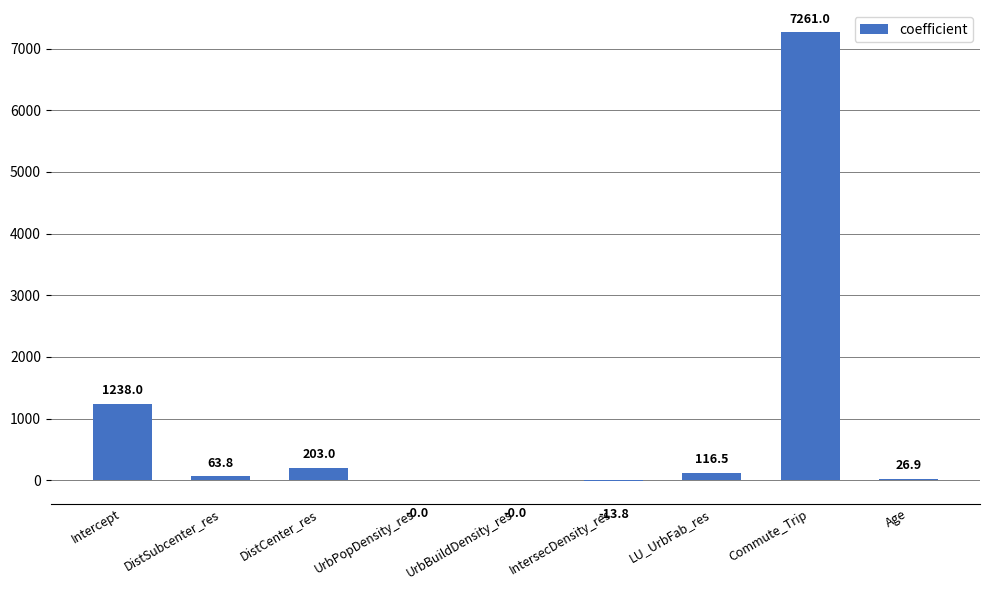

Are the bars horizontal?

No